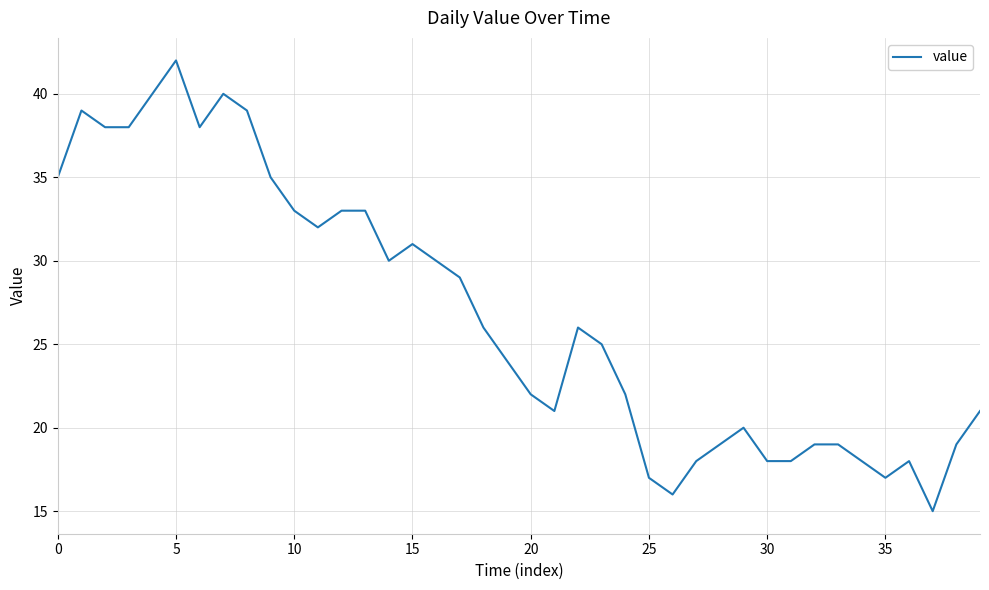

What is the smallest value displayed?

15